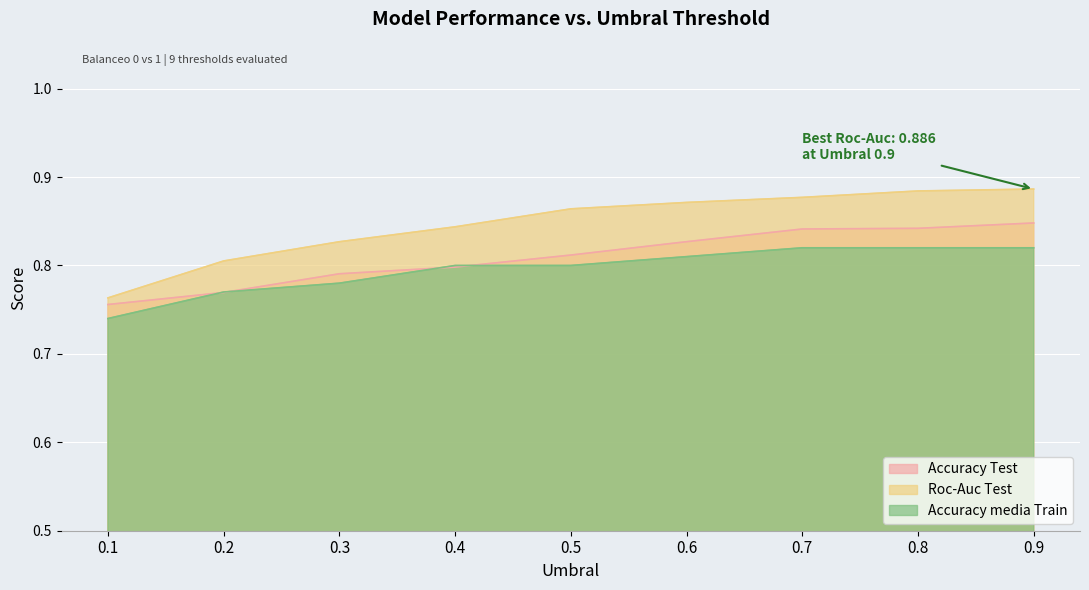

True or false: Accuracy media Train and Roc-Auc Test cross at least once.

False